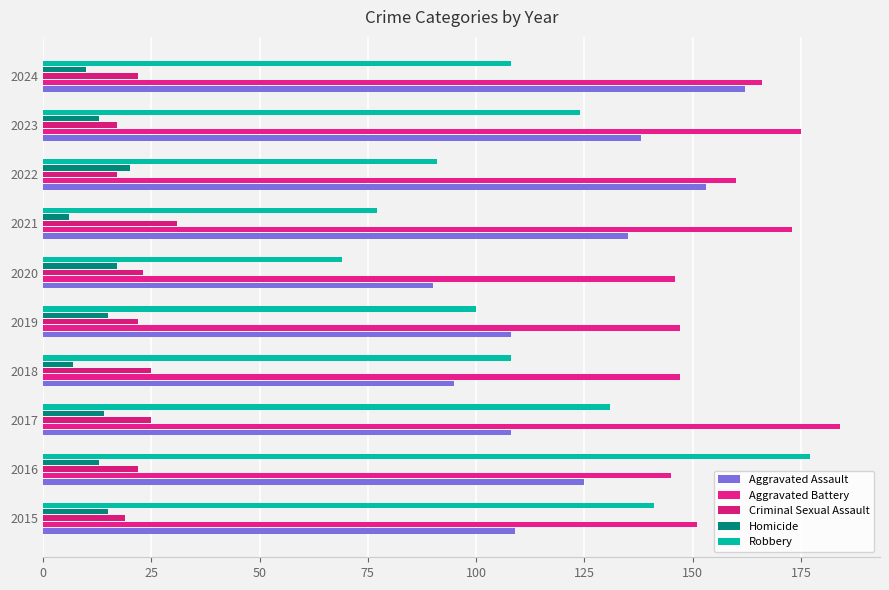

At which category is the sum across all series the highest?

2016